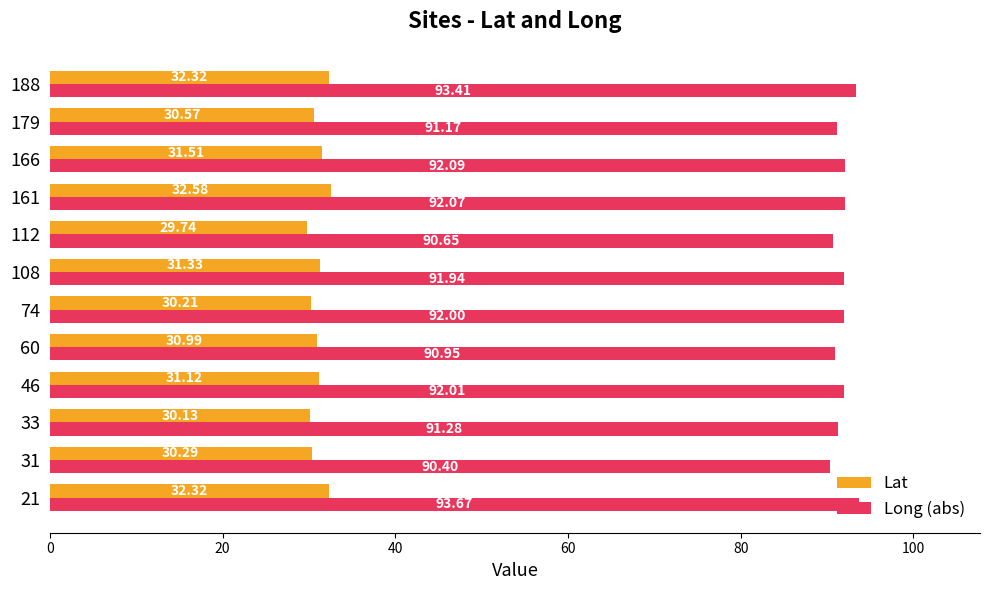

What is the greatest value displayed?

93.7